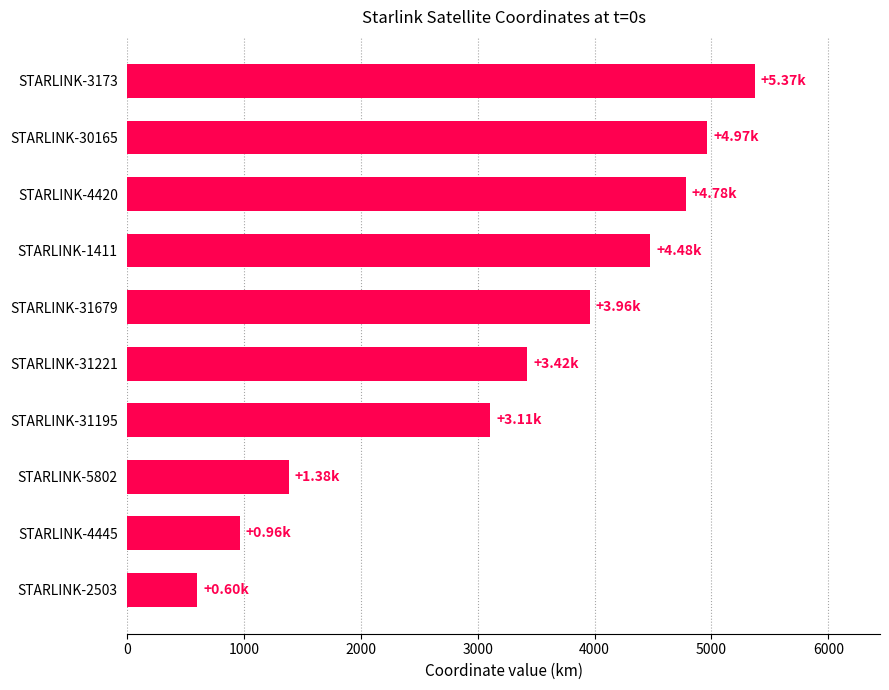

Count the number of categories in the chart.

10